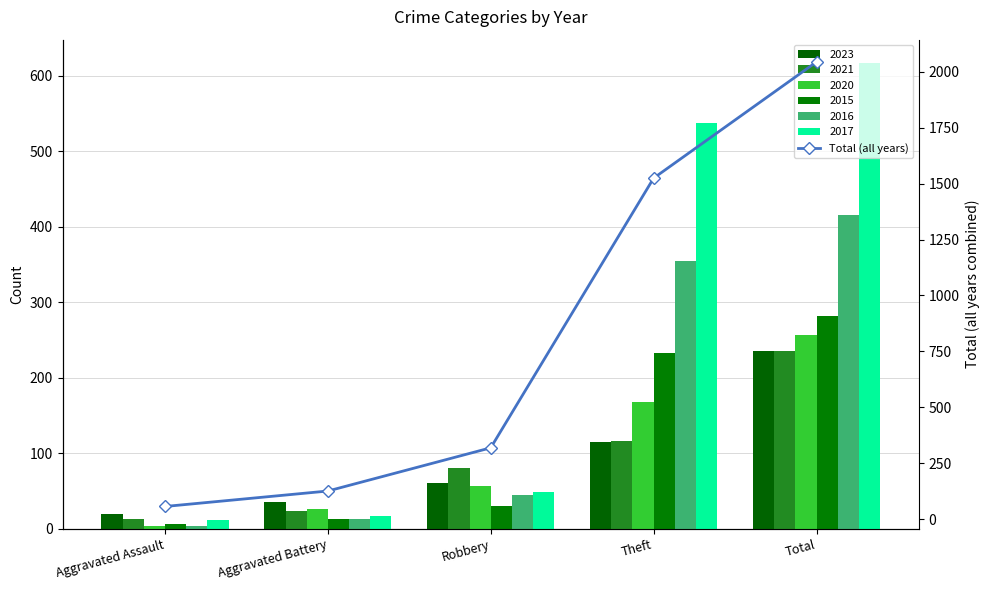

List the labels in order of value, largest first.

Total, Theft, Robbery, Aggravated Battery, Aggravated Assault